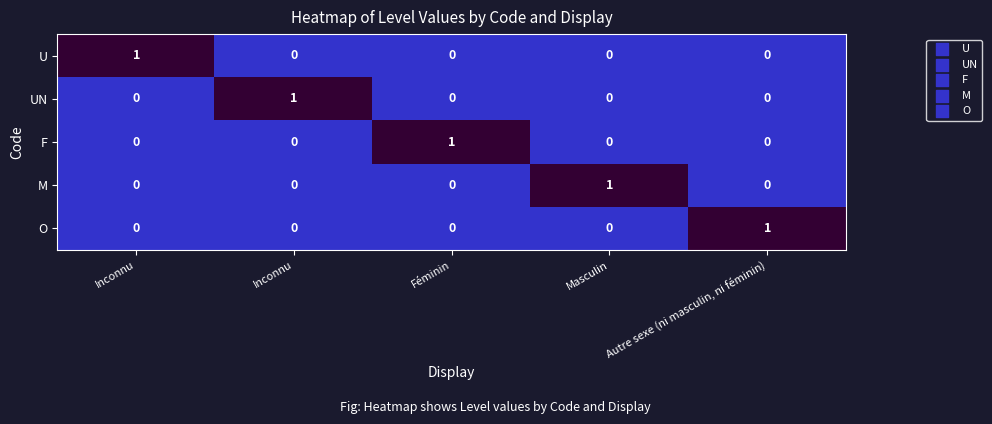

How many data points does each series have?

5